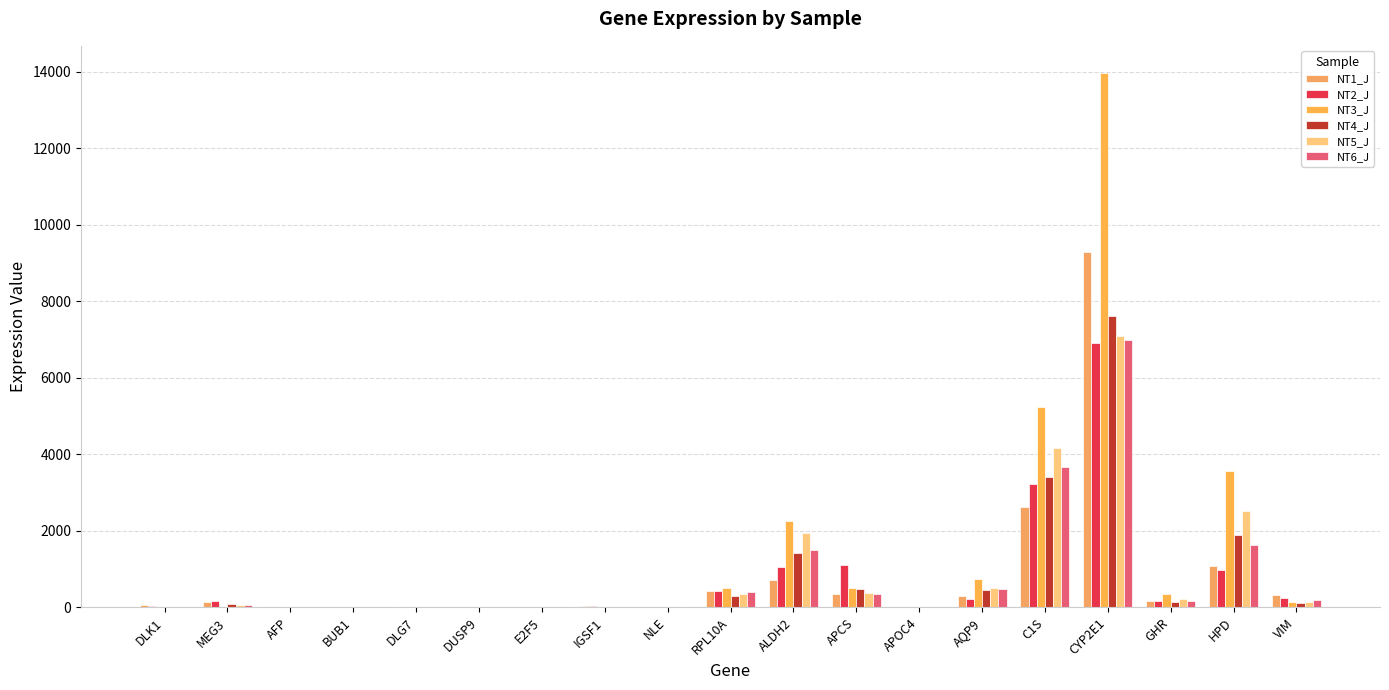

Is it true that NT4_J equals 1411.2 at ALDH2?

True